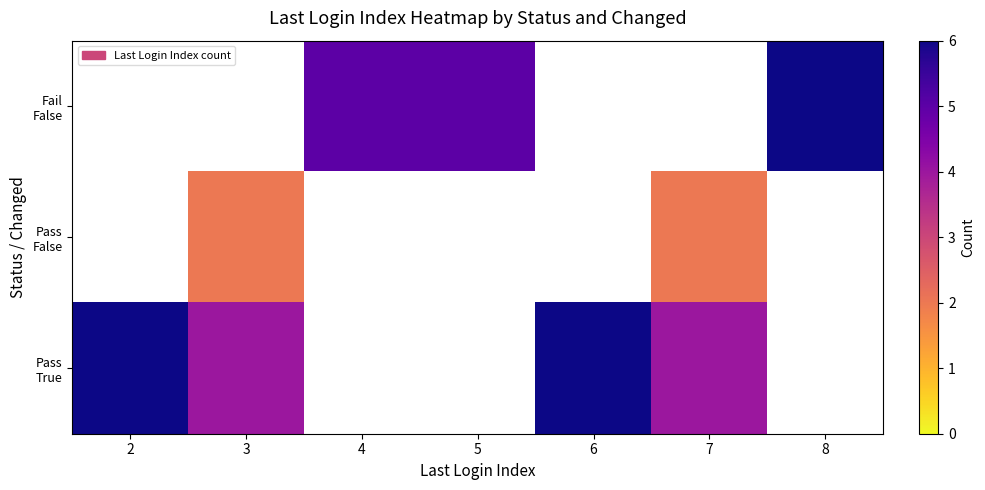

Which label corresponds to the smallest value in the chart?

3